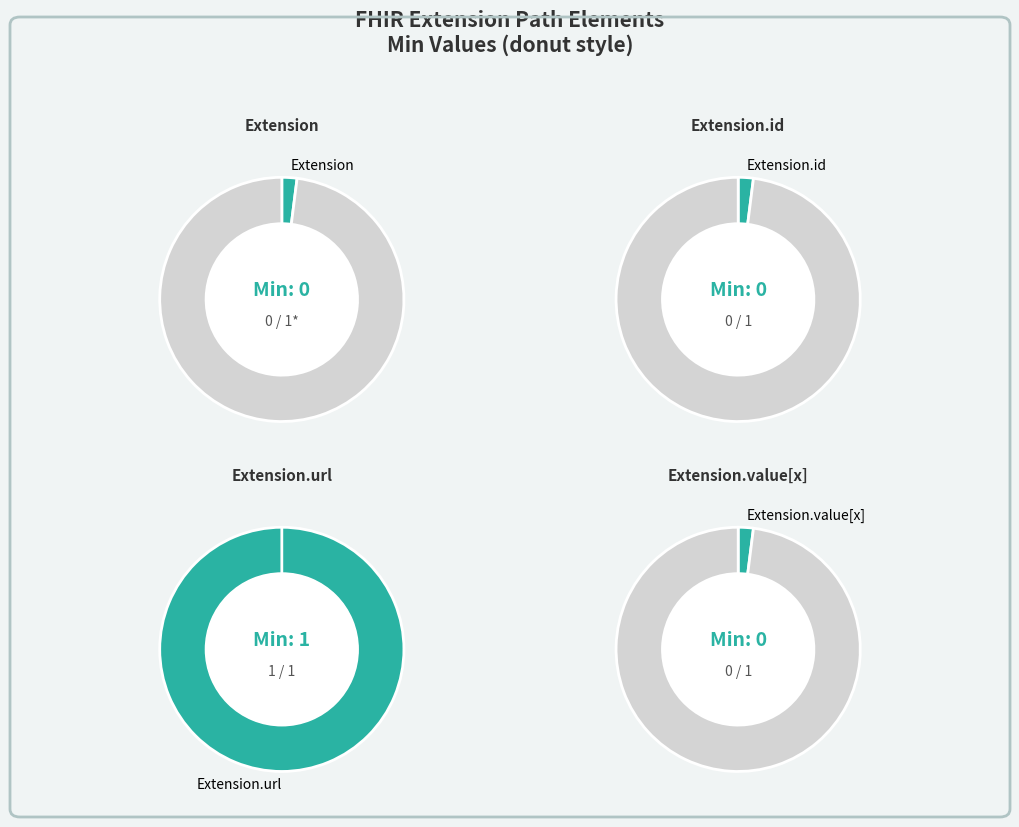

Which category has the smallest portion of the pie?

Extension